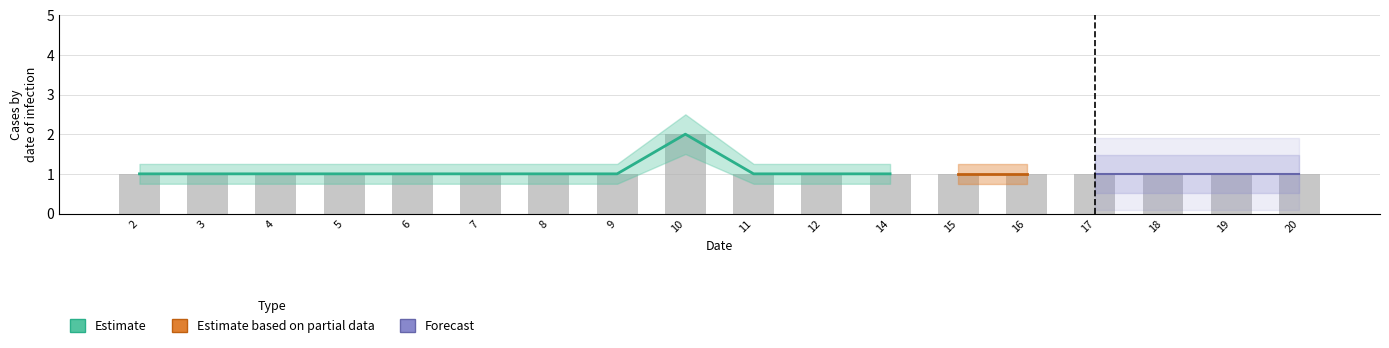

At which label is Estimate closest to 1?

2